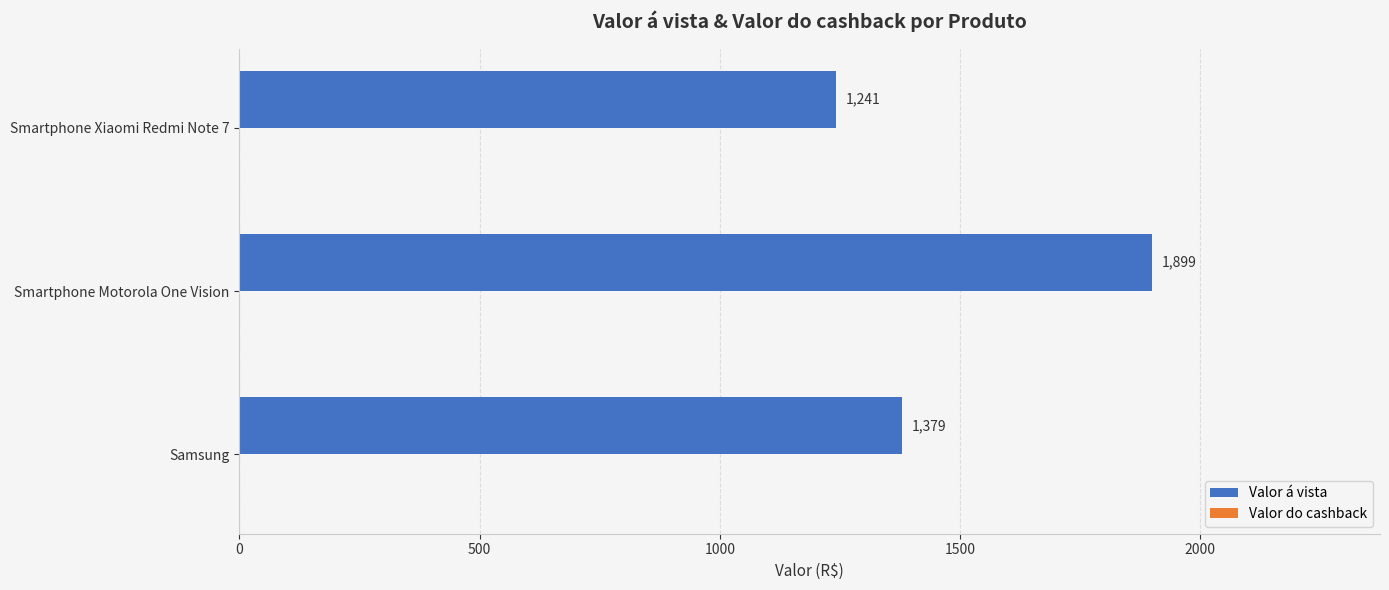

How many series are shown in this chart?

1